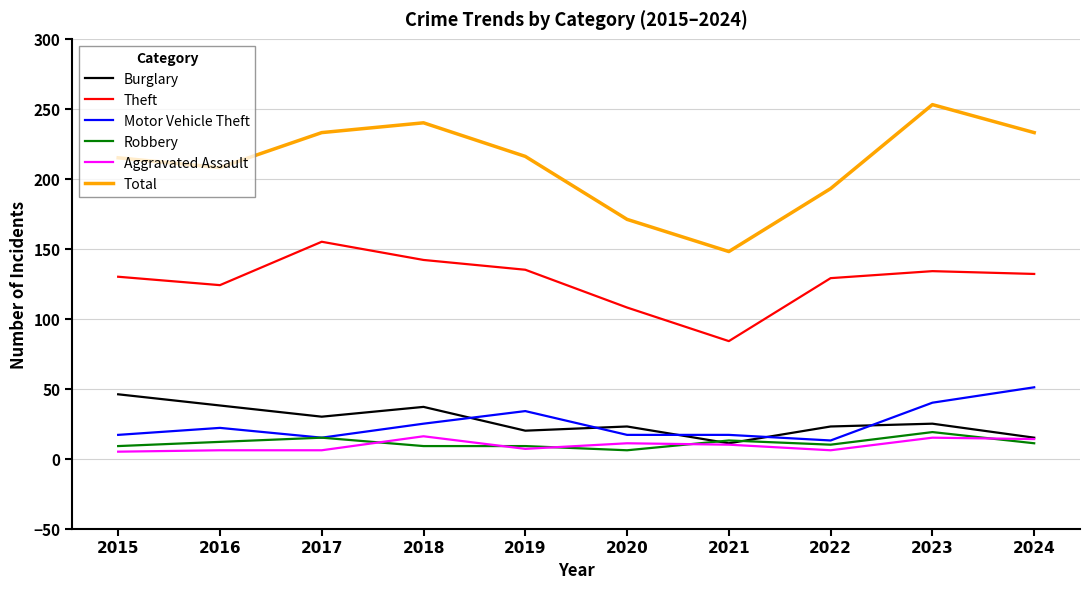

What are all the series names shown in the legend?

Burglary, Theft, Motor Vehicle Theft, Robbery, Aggravated Assault, Total